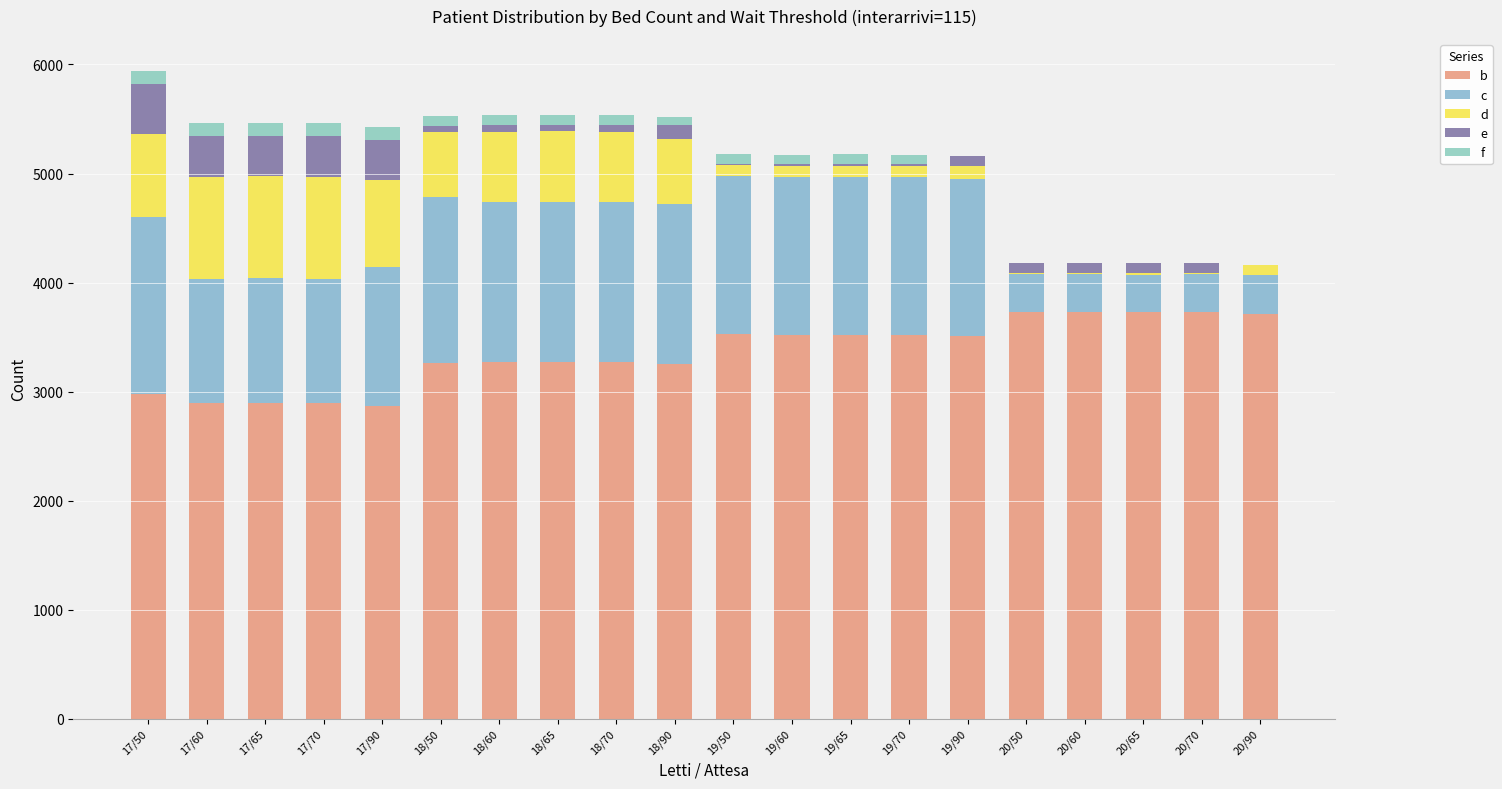

Are the bars grouped side by side (vs. stacked)?

No